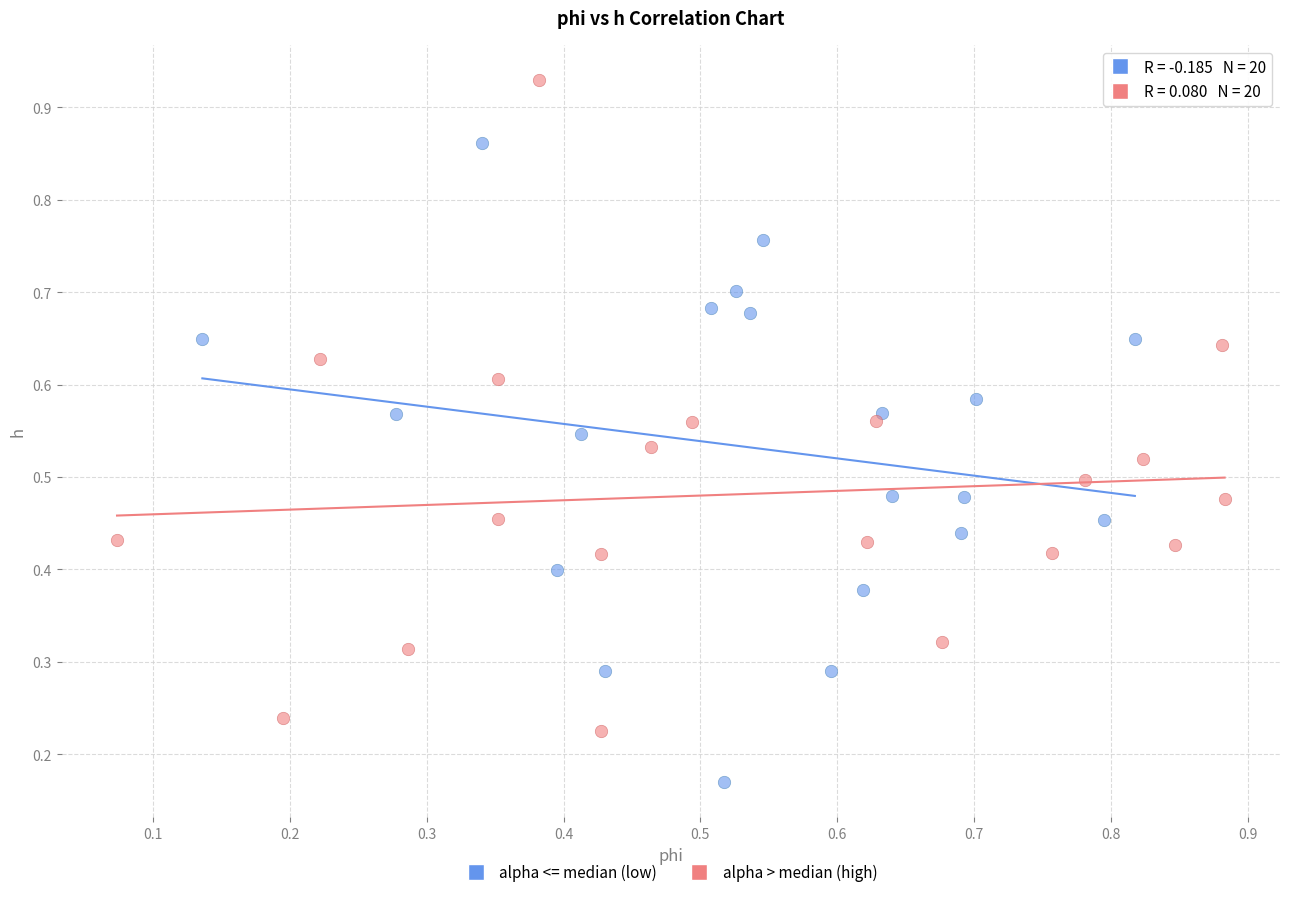

Which series reaches the minimum Y coordinate?

alpha <= median (low)